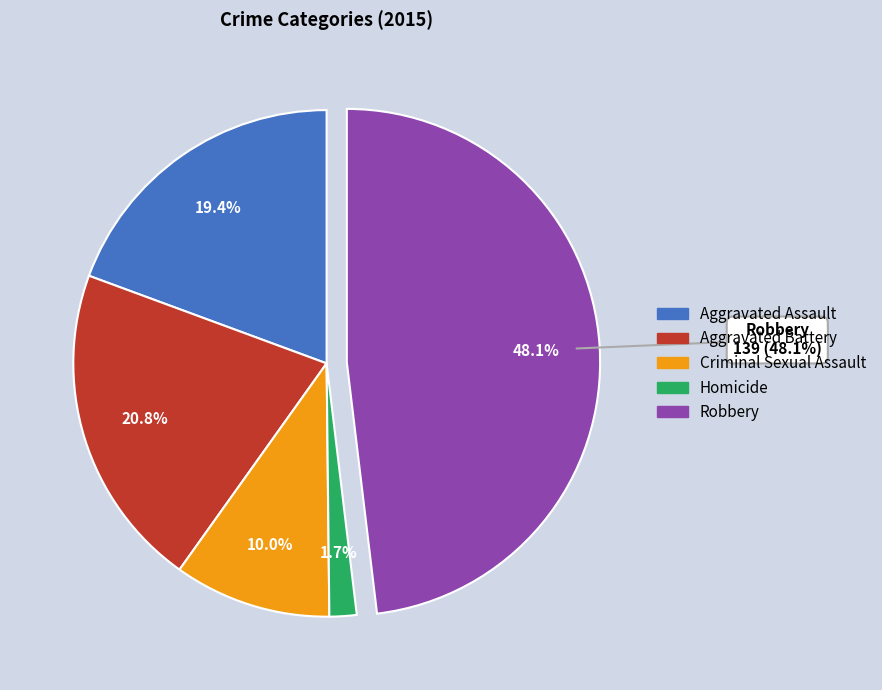

To the nearest percent, what is the average slice percentage?

20%